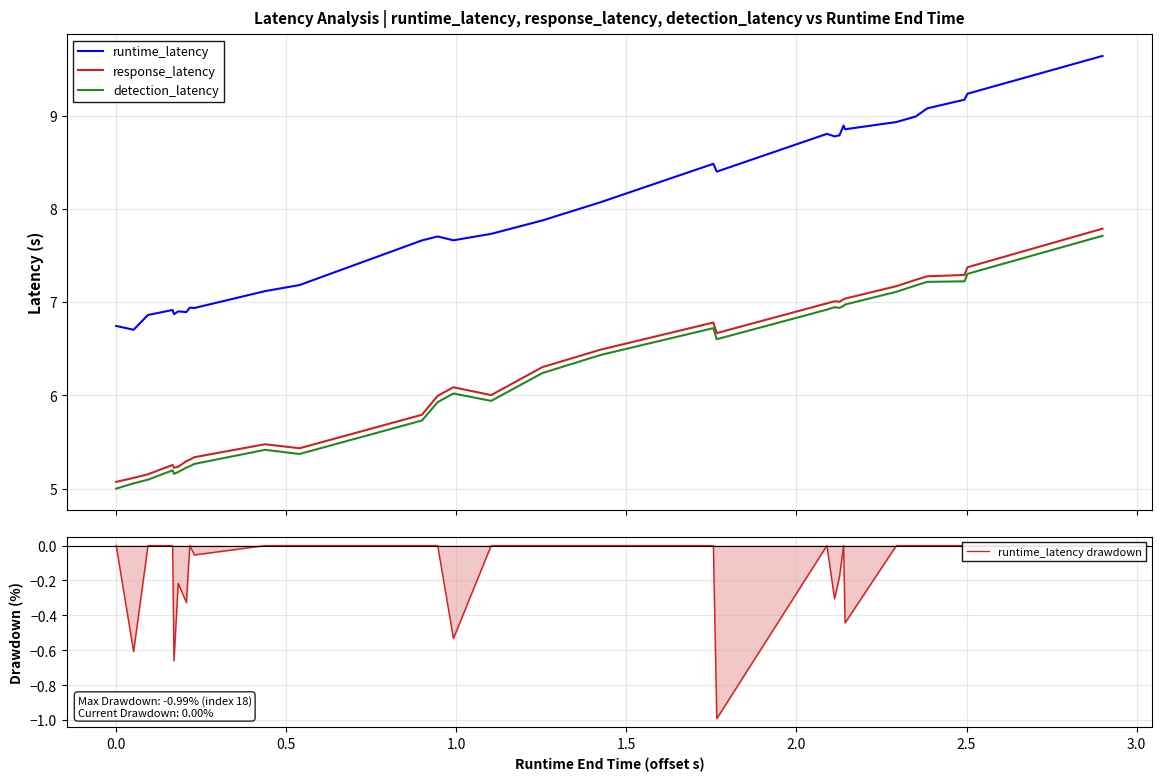

Is this an area chart (filled region under the line)?

No